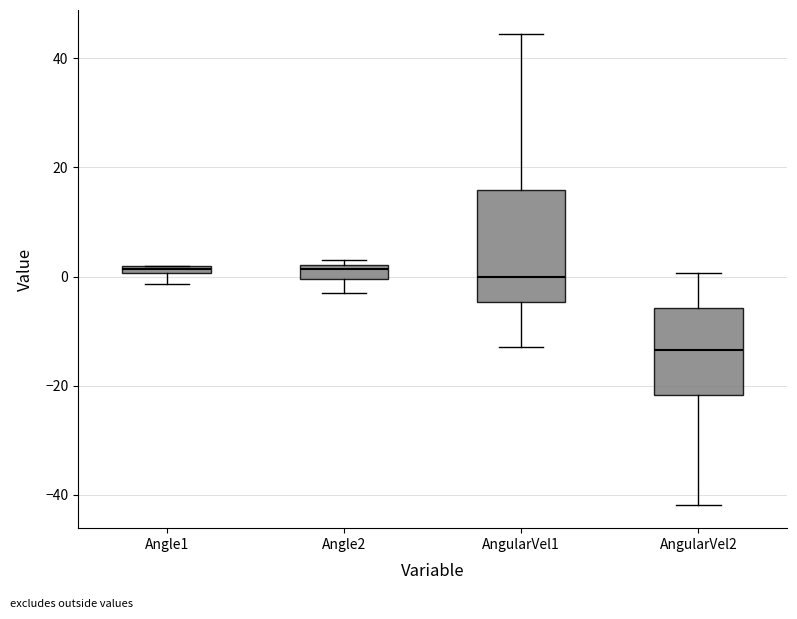

Which box's median line is the lowest?

AngularVel2